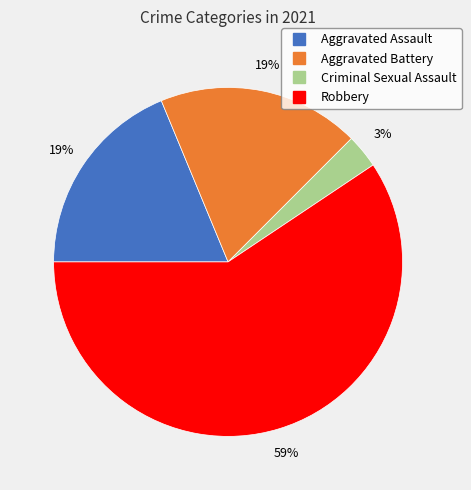

To the nearest percent, what is the difference between the largest and smallest slice percentages?

56%